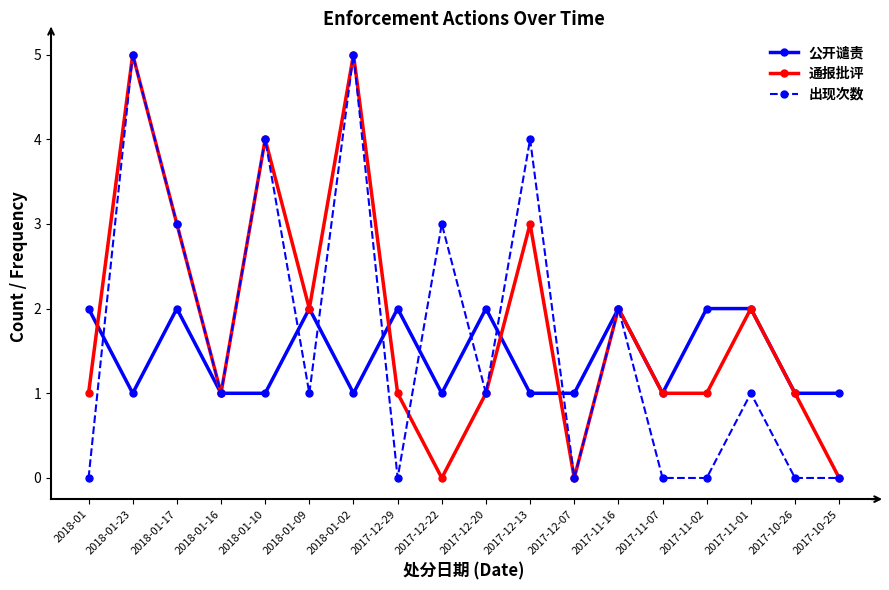

How many data points does each series have?

18